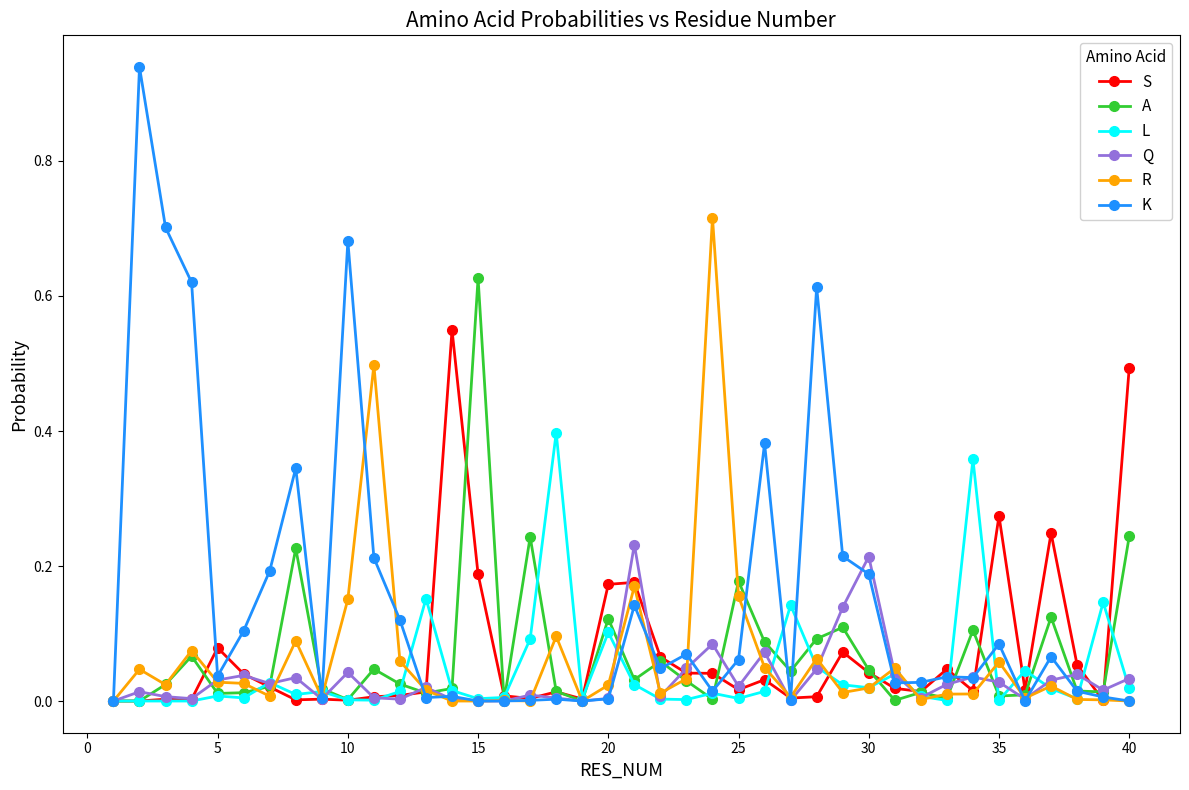

Which series has the largest range (max minus min)?

K